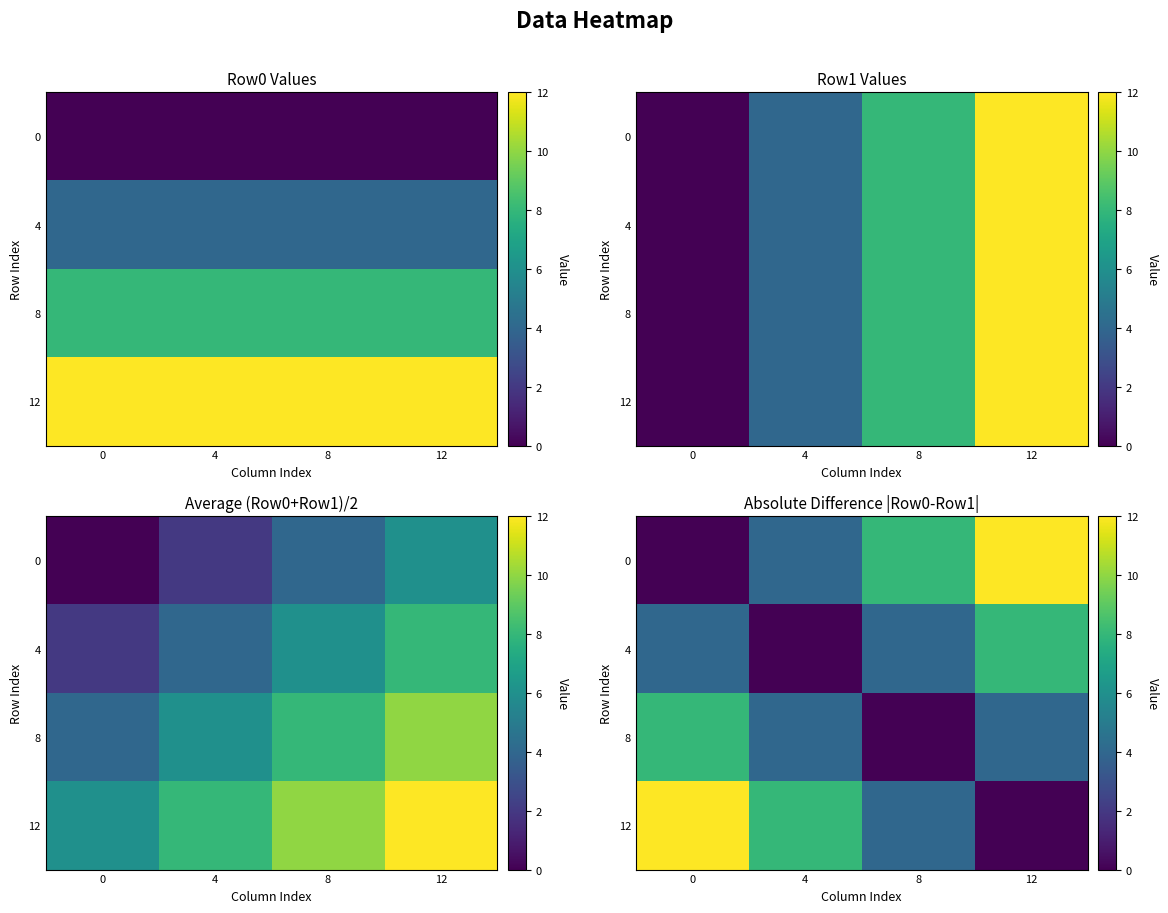

Which label corresponds to the largest value in the chart?

12